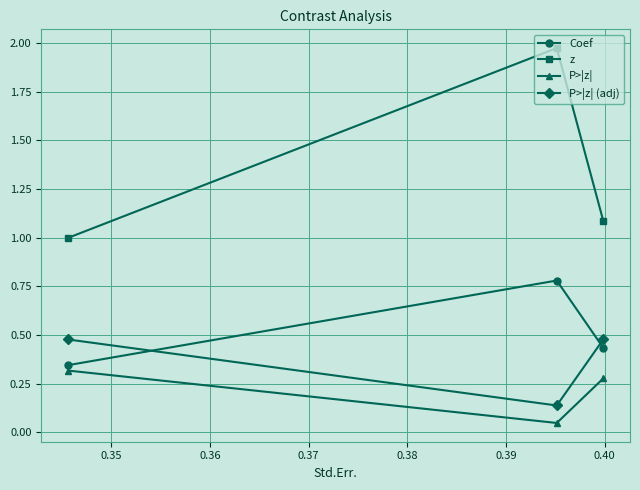

What is the value of the z point at the 1st from the left?

1.0